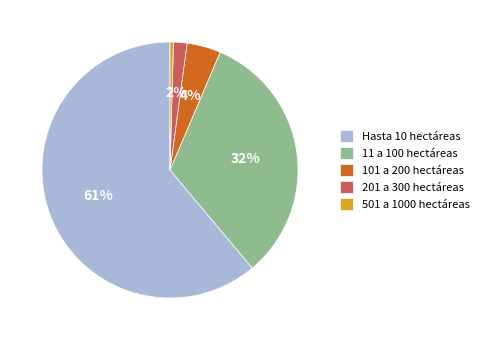

Between Hasta 10 hectáreas and 201 a 300 hectáreas, which is larger?

Hasta 10 hectáreas